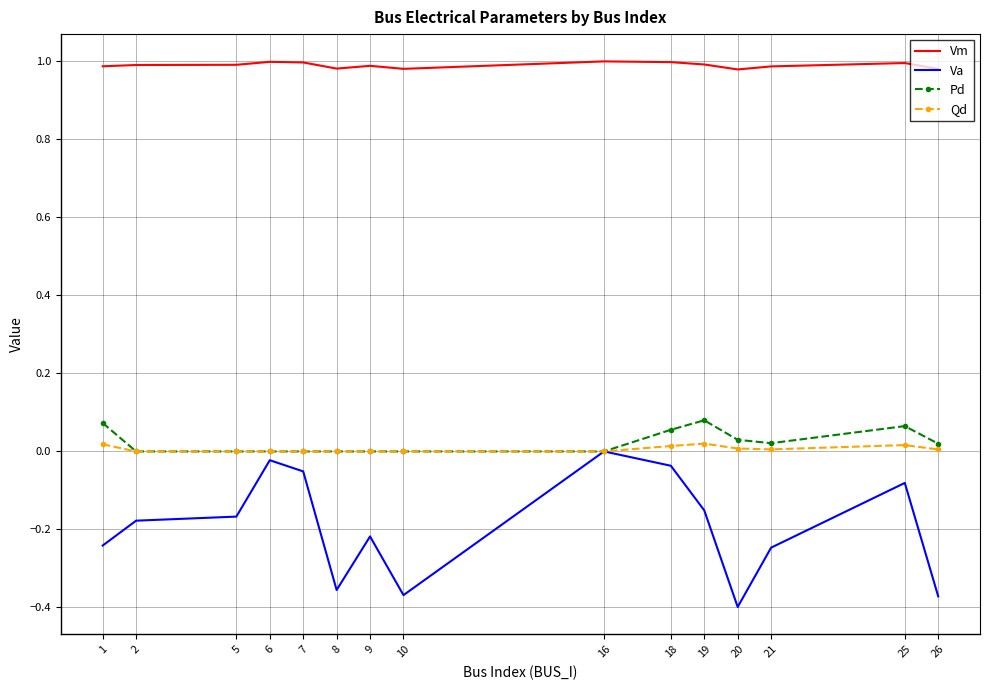

True or false: Qd has a value of 0.0 at 18.

True